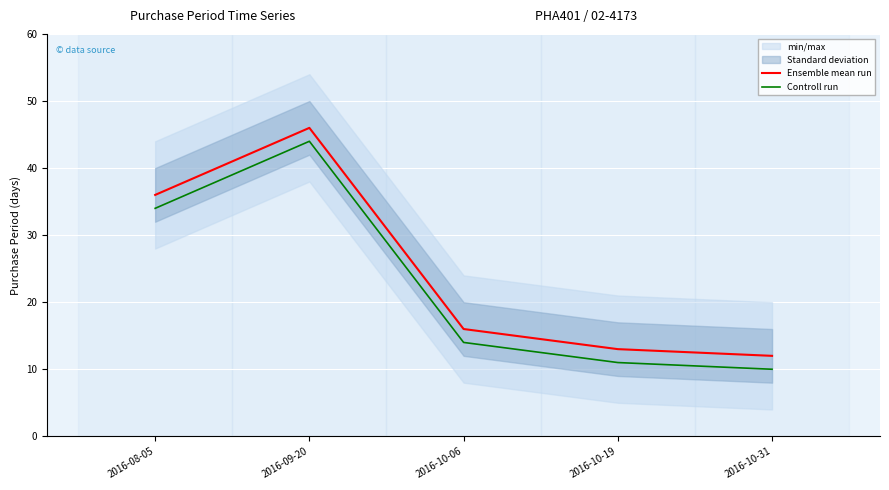

Between 2016-10-31 and 2016-10-06, which is larger?

2016-10-06